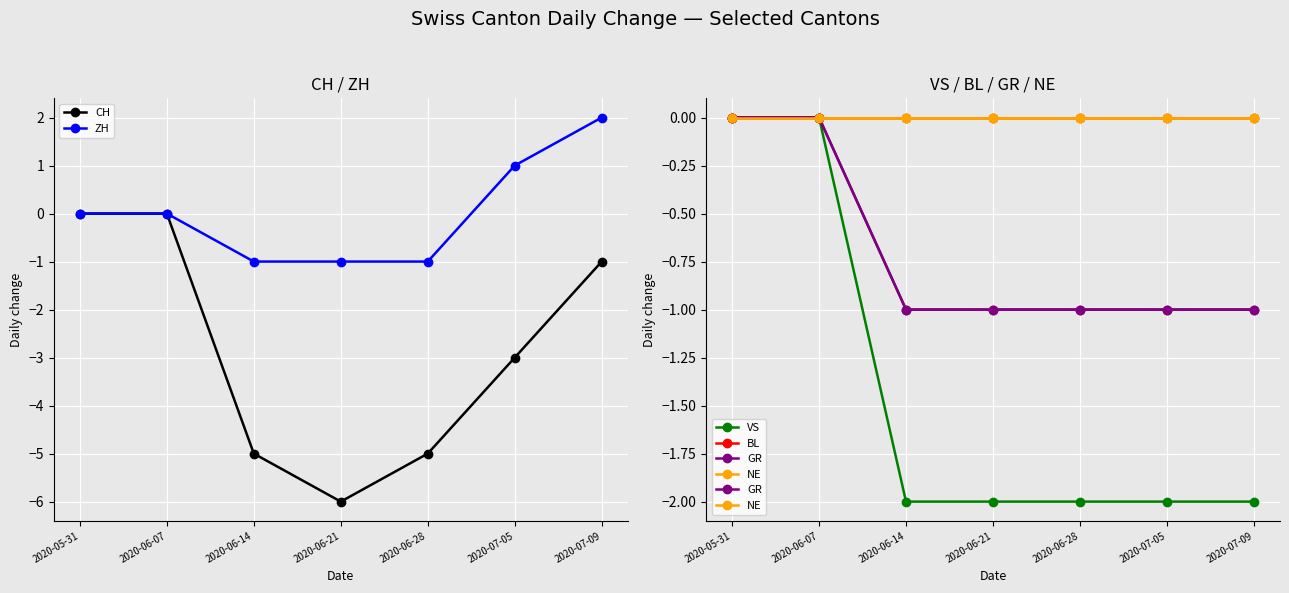

At 2020-06-07, list the series in order from largest to smallest.

CH, ZH, VS, BL, GR, NE